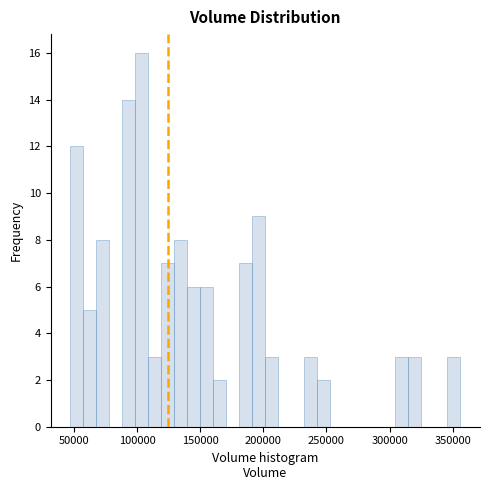

Around what value on the x-axis is the tallest bar? Give the approximate position of its centre, as read against the axis.

105000